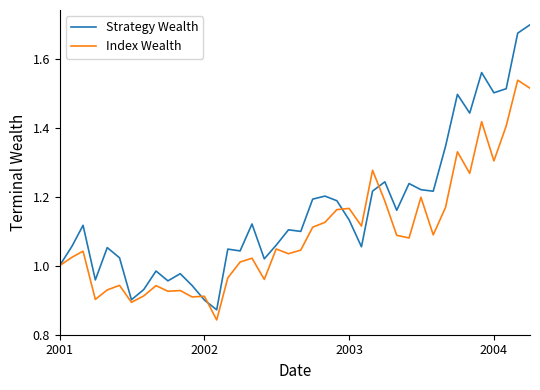

List the series in order of their peak value, highest first.

Strategy Wealth, Index Wealth